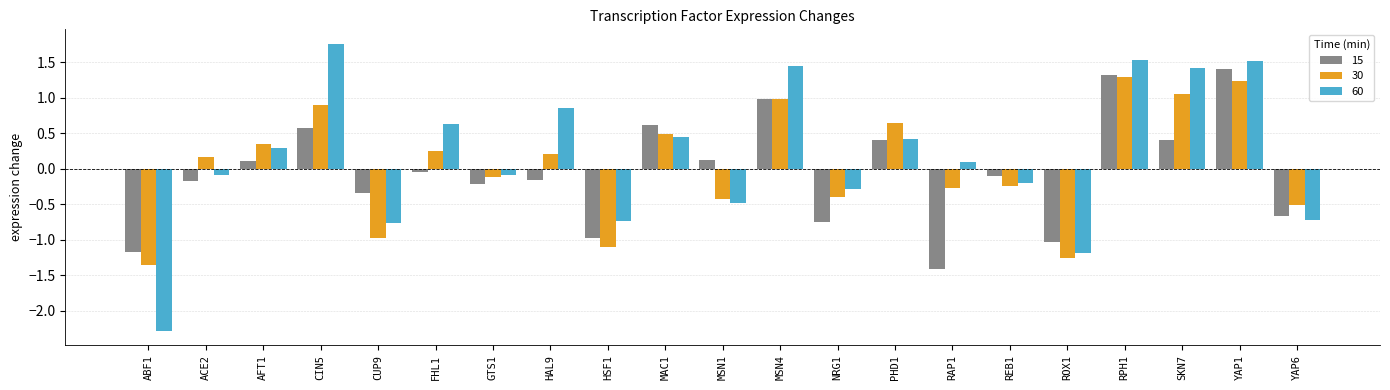

Is the value of 60 at ABF1 greater than the value of 15 at NRG1?

No